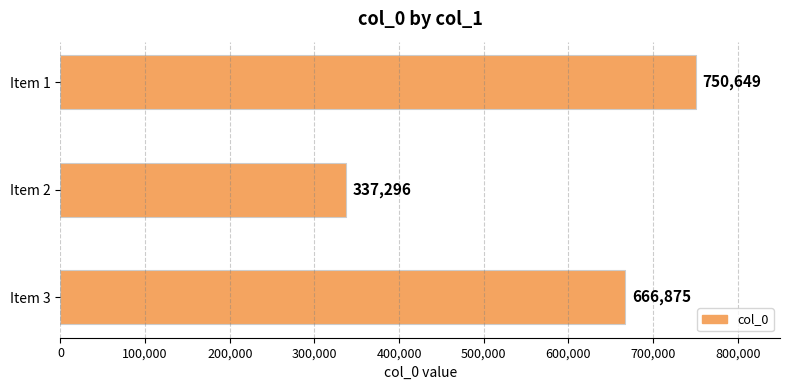

Are the bars grouped side by side (vs. stacked)?

No